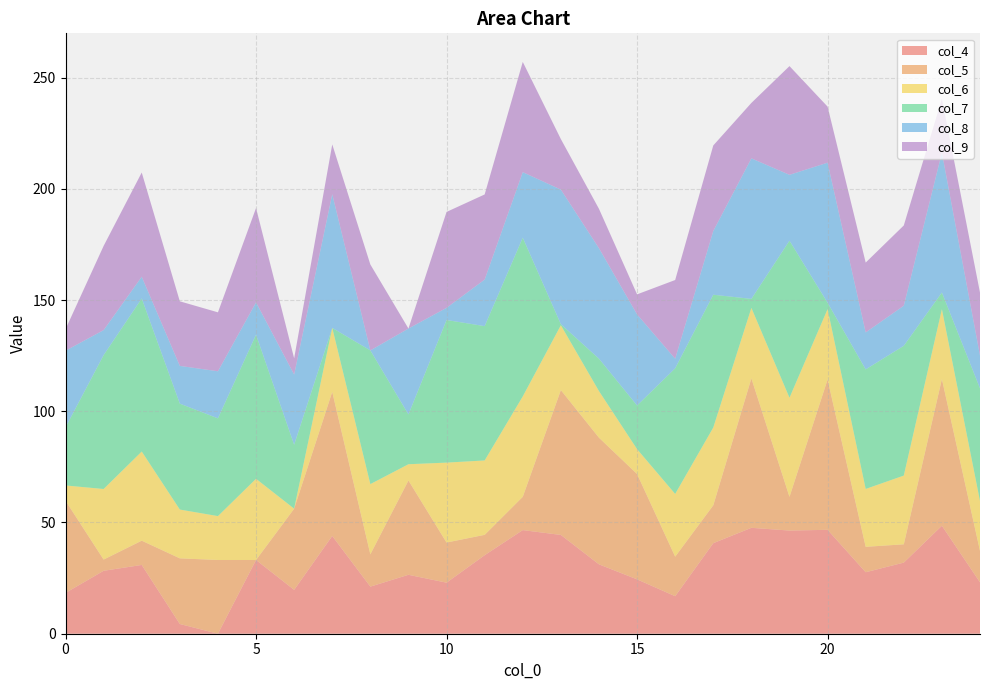

Reading left to right, list all the values displayed in this chart.

col_4: 0=18.3	1=28.3	2=30.9	3=4.4	4=0.0	5=33.1	6=19.7	7=44.0	8=21.2	9=26.5	10=22.9	11=35.3	12=46.6	13=44.4	14=31.2	15=24.4	16=16.9	17=40.7	18=47.6	19=46.4	20=46.7	21=27.6	22=32.0	23=48.5	24=23.1
col_5: 0=41.5	1=5.0	2=10.9	3=29.5	4=33.1	5=0.0	6=36.5	7=64.8	8=14.5	9=42.4	10=18.1	11=9.2	12=15.0	13=65.1	14=56.9	15=47.4	16=17.8	17=17.0	18=67.2	19=15.2	20=67.6	21=11.4	22=8.2	23=66.0	24=14.1
col_6: 0=6.9	1=31.7	2=40.1	3=21.9	4=19.7	5=36.5	6=0.0	7=28.8	8=31.6	9=7.3	10=35.9	11=33.4	12=45.1	13=29.1	14=20.9	15=11.2	16=28.2	17=35.0	18=31.6	19=44.5	20=31.6	21=26.0	22=30.9	23=31.4	24=22.4
col_7: 0=26.1	1=60.2	2=68.8	3=47.6	4=44.0	5=64.8	6=28.8	7=0.0	8=60.1	9=22.4	10=64.1	11=60.4	12=71.3	13=0.5	14=14.6	15=19.6	16=56.5	17=59.7	18=4.1	19=70.6	20=2.9	21=53.8	22=58.4	23=7.5	24=50.7
col_8: 0=34.5	1=11.2	2=9.8	3=17.0	4=21.2	5=14.5	6=31.6	7=60.1	8=0.0	9=38.6	10=5.5	11=20.9	12=29.5	13=60.5	14=49.7	15=41.0	16=4.3	17=28.7	18=63.2	19=29.6	20=63.0	21=16.6	22=18.0	23=62.9	24=14.7
col_9: 0=9.7	1=37.9	2=46.9	3=29.0	4=26.5	5=42.4	6=7.3	7=22.4	8=38.6	9=0.0	10=43.1	11=38.3	12=49.5	13=22.7	14=17.7	15=9.0	16=35.4	17=38.5	18=24.9	19=48.9	20=25.2	21=31.4	22=36.1	23=24.3	24=28.3